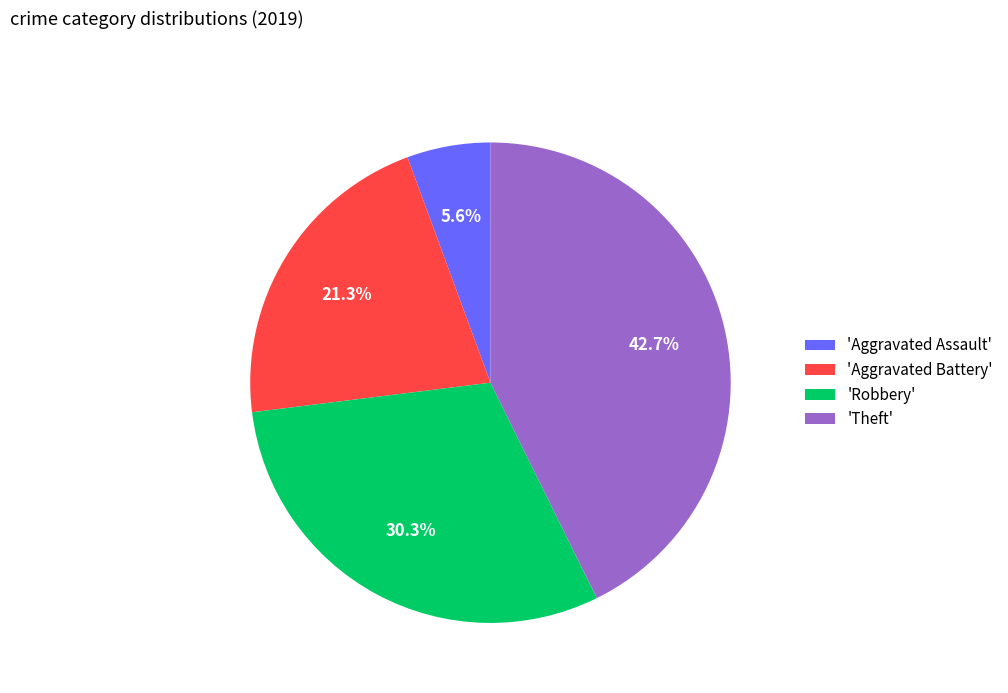

Is there a majority slice in this chart?

No